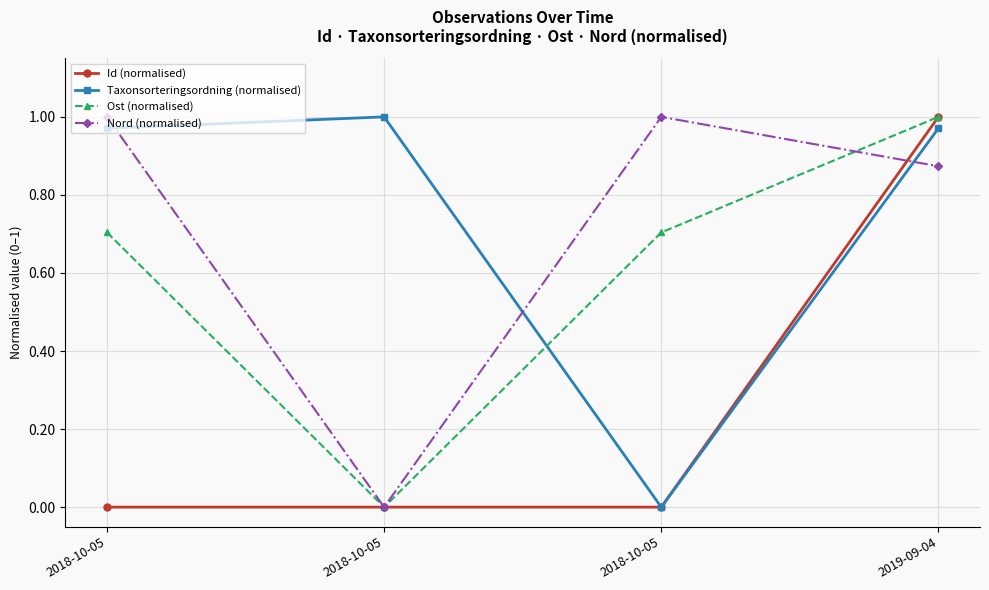

What is the label of the 2nd point from the left?

2018-10-05